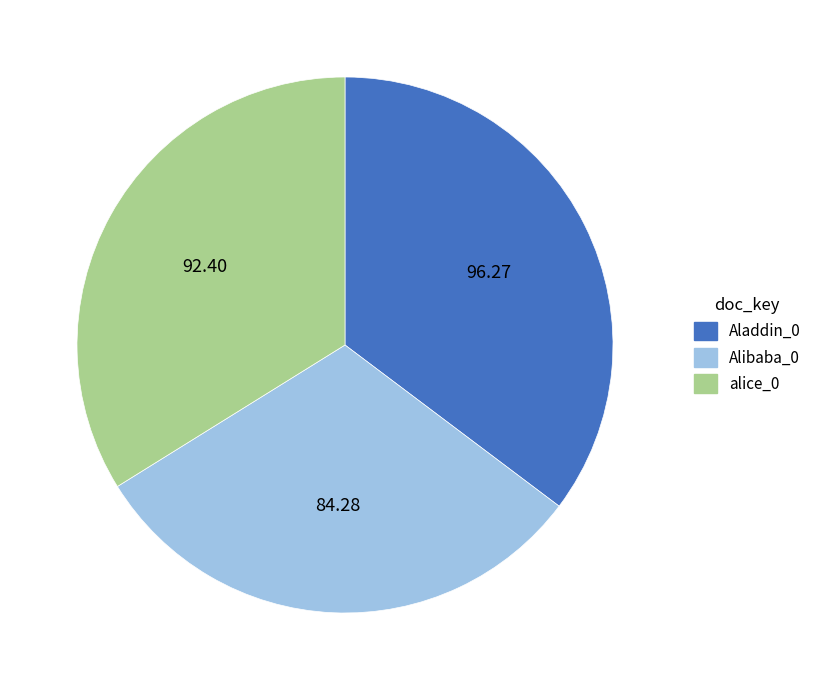

Is it true that Alibaba_0 is 31% of the pie?

True